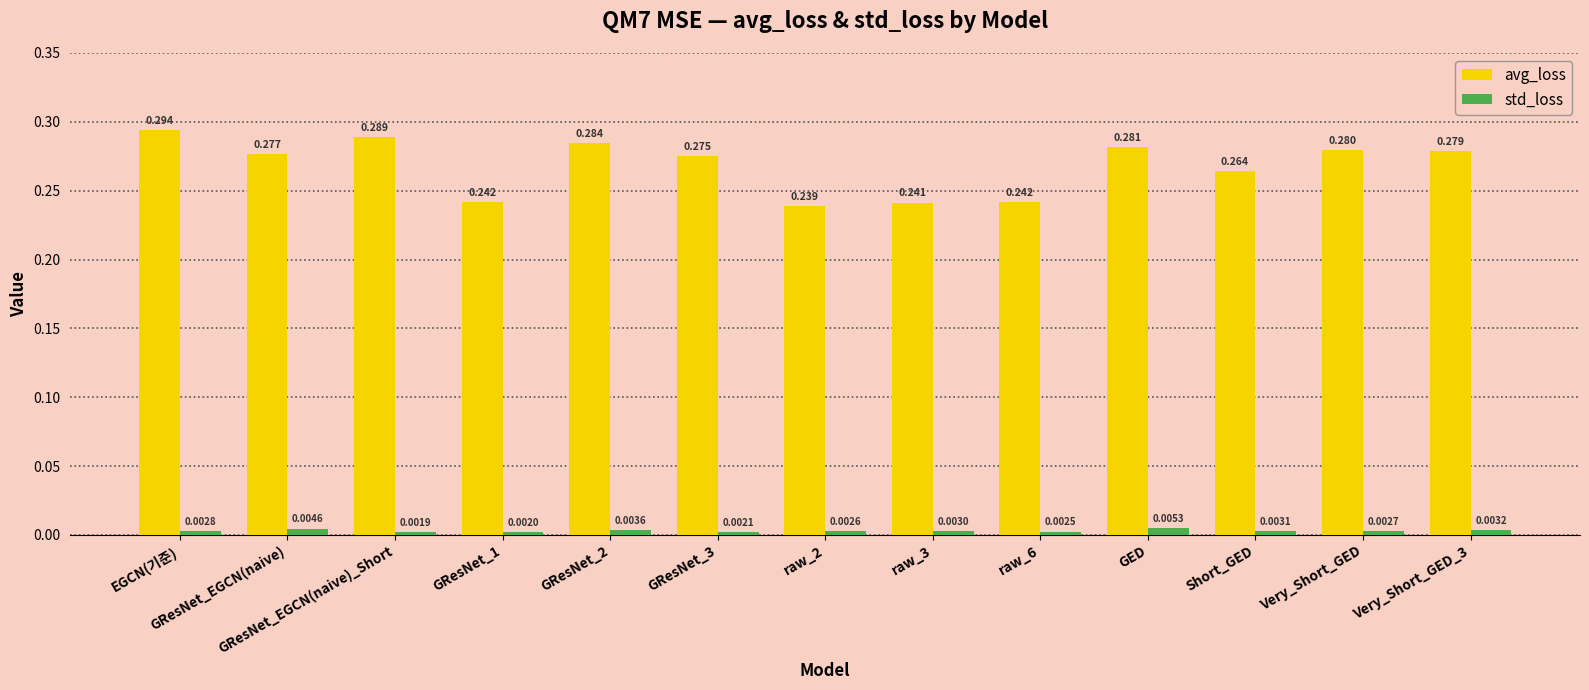

Between GResNet_3 and GED, which series saw the biggest shift?

avg_loss